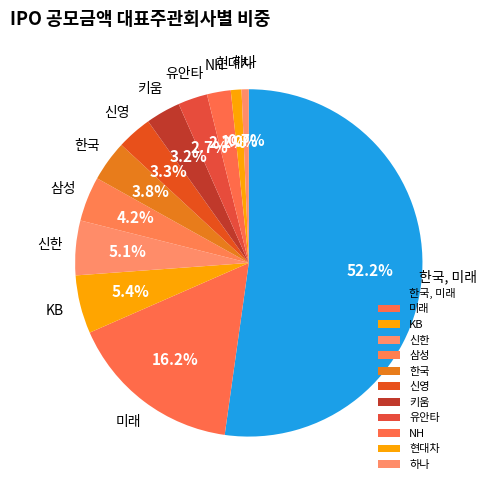

What is the majority slice?

한국, 미래